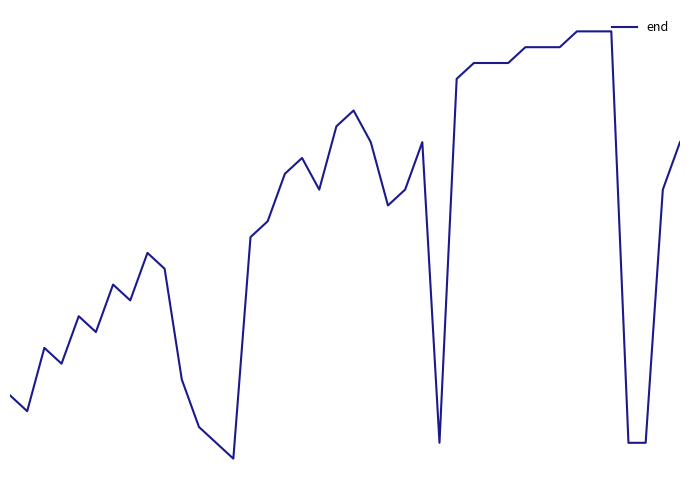

Does the chart have visible grid lines?

No